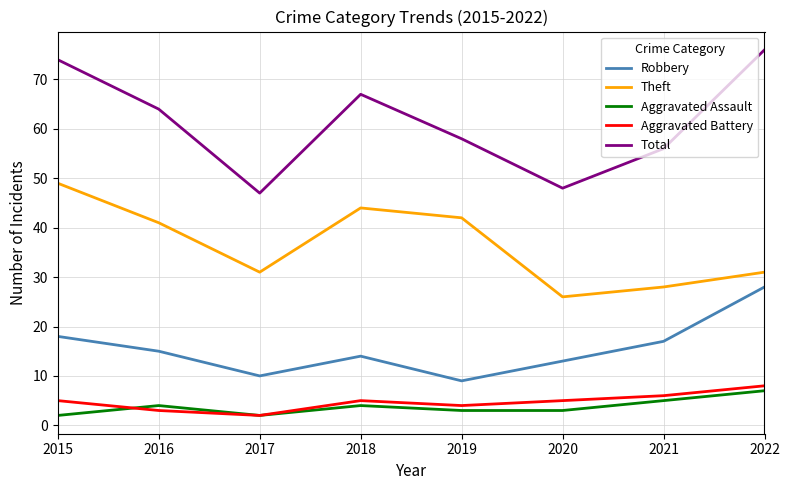

Reading left to right, what are all the values shown in this chart?

Robbery: 2015=18	2016=15	2017=10	2018=14	2019=9	2020=13	2021=17	2022=28
Theft: 2015=49	2016=41	2017=31	2018=44	2019=42	2020=26	2021=28	2022=31
Aggravated Assault: 2015=2	2016=4	2017=2	2018=4	2019=3	2020=3	2021=5	2022=7
Aggravated Battery: 2015=5	2016=3	2017=2	2018=5	2019=4	2020=5	2021=6	2022=8
Total: 2015=74	2016=64	2017=47	2018=67	2019=58	2020=48	2021=56	2022=76